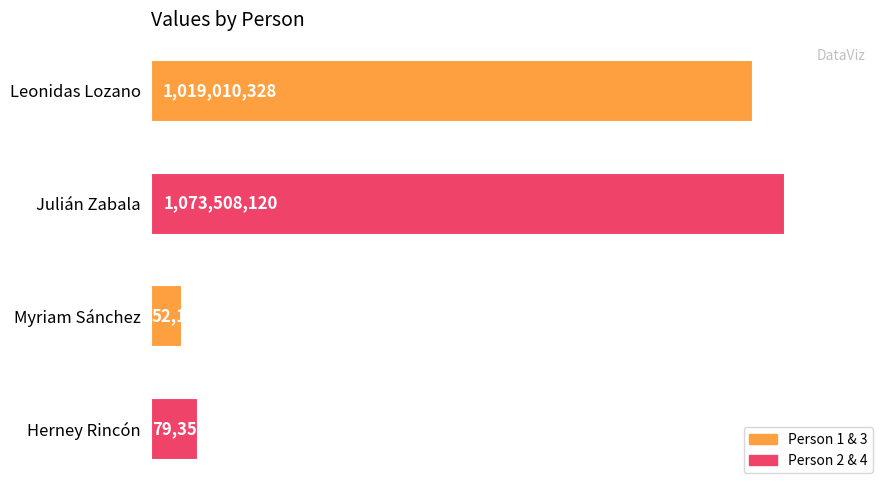

Which label corresponds to the smallest value in the chart?

Myriam Sánchez